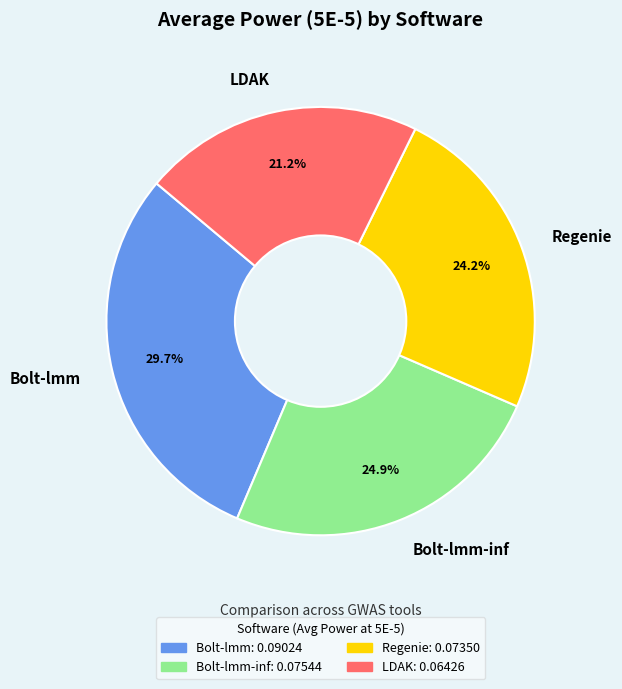

How much of the chart is everything except Bolt-lmm?

70.3%